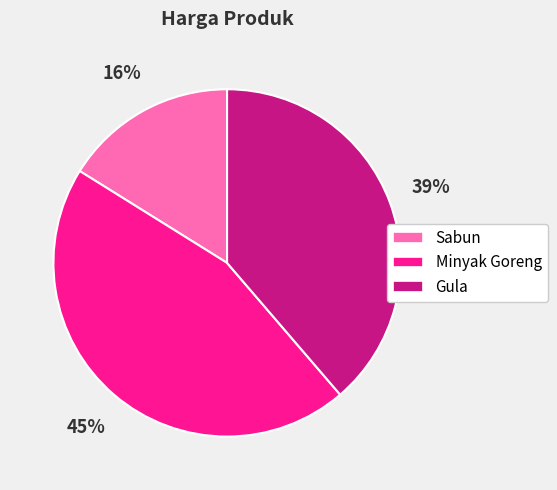

To the nearest percent, what is the difference between the Sabun and Minyak Goreng slice percentages?

29%